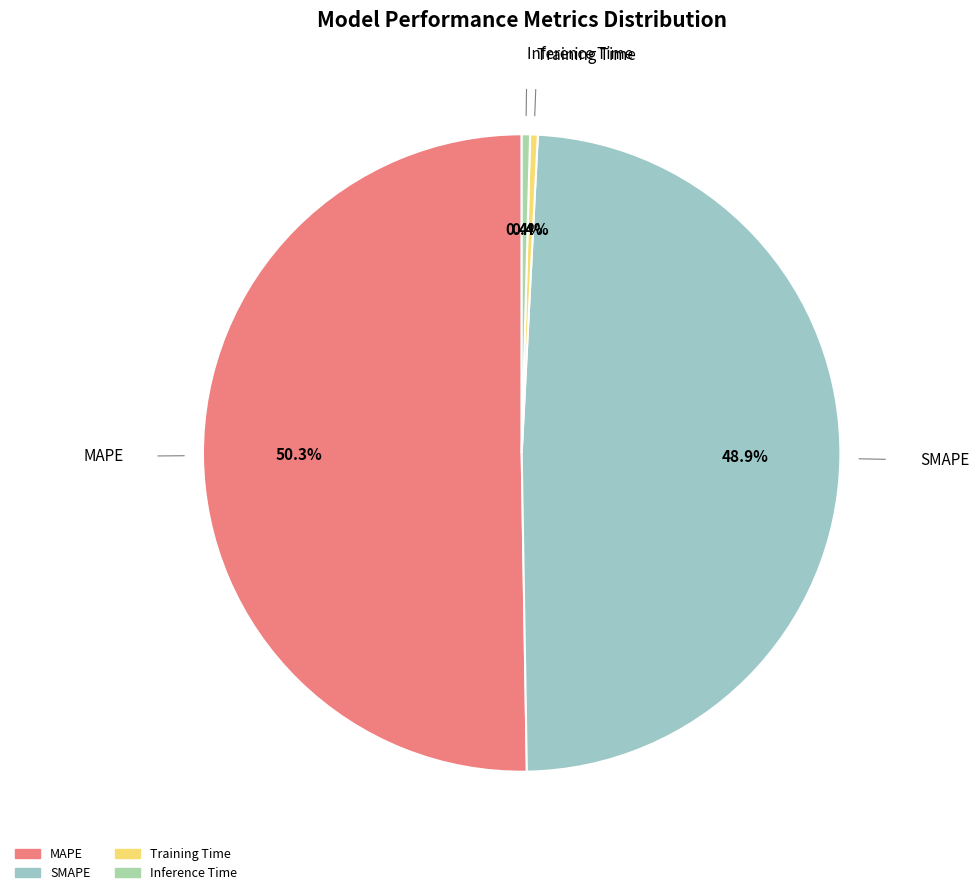

To the nearest percent, what portion does MAPE represent?

50%